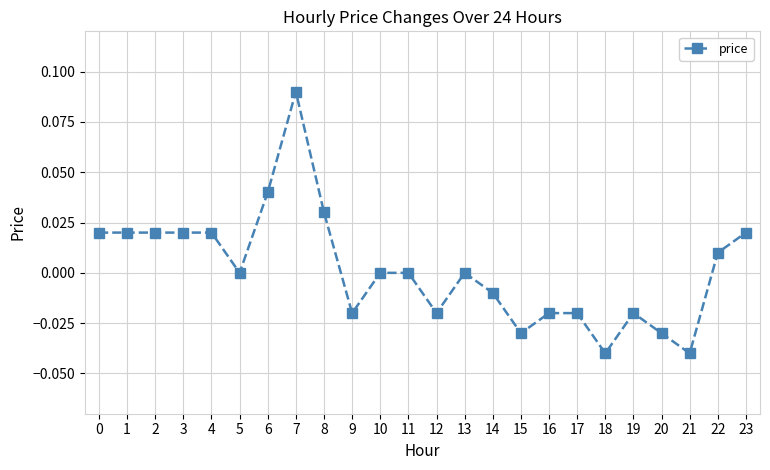

True or false: the data shows 0.0 at 23.

True